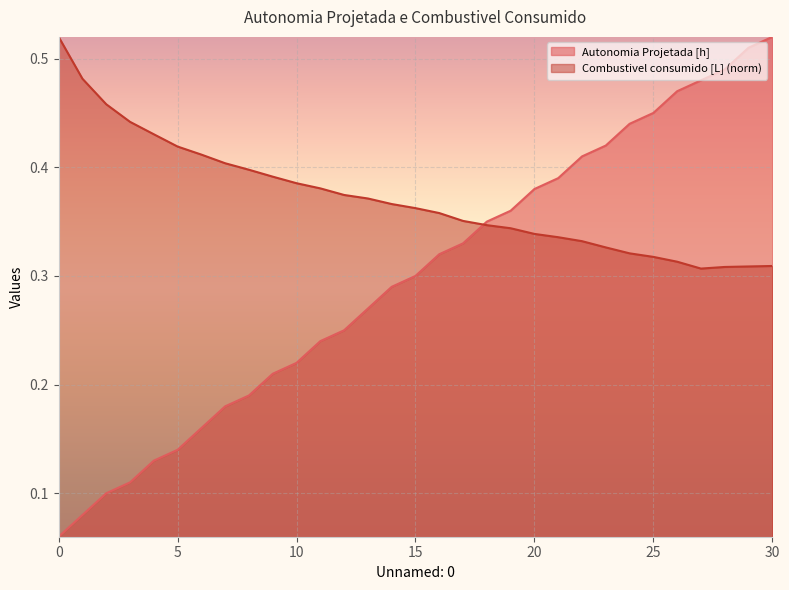

How many times do Autonomia Projetada [h] and Combustivel consumido [L] cross each other?

1